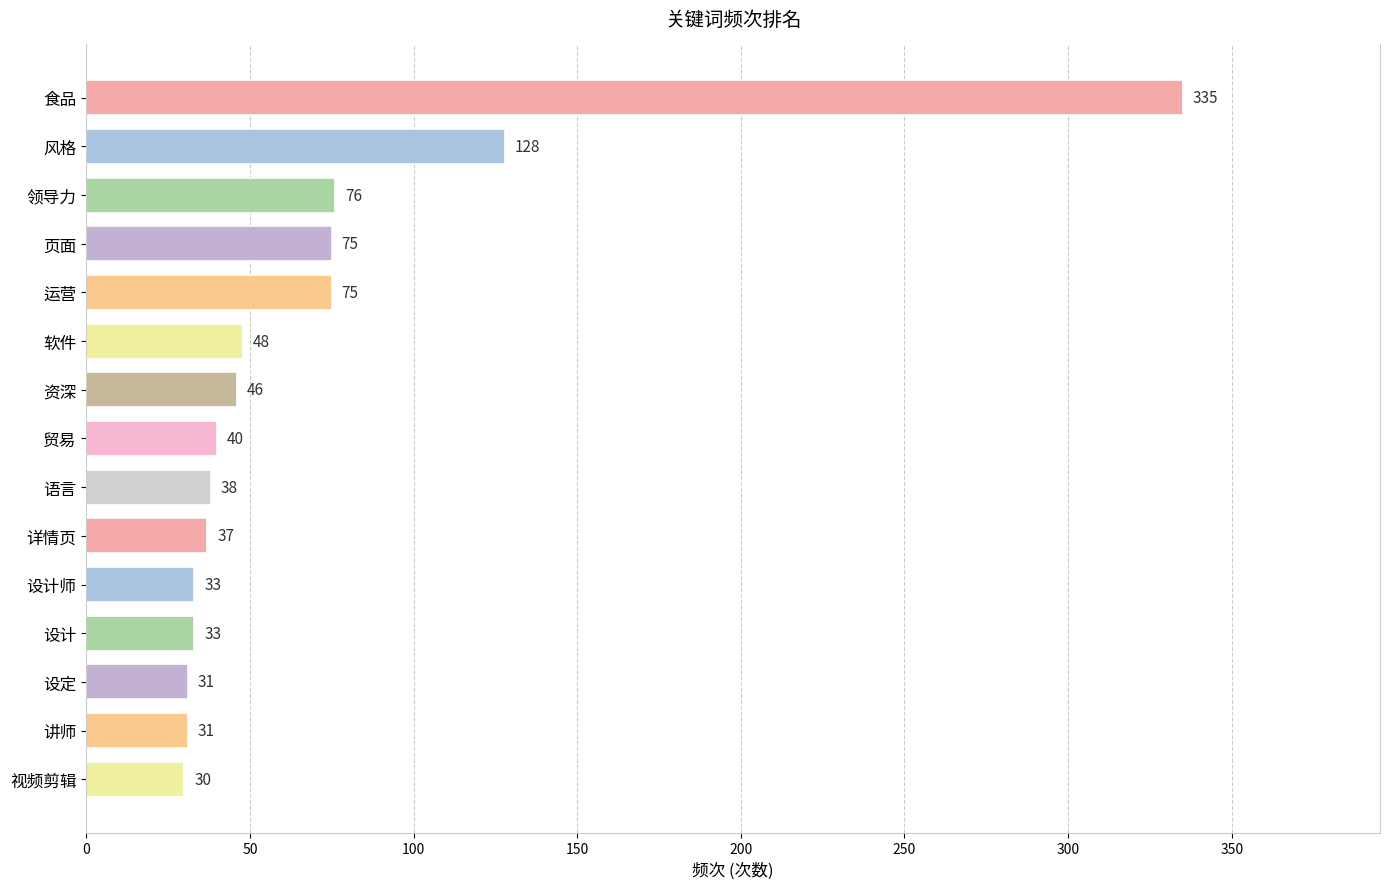

What is the change in value from 设计 to 贸易?

+7